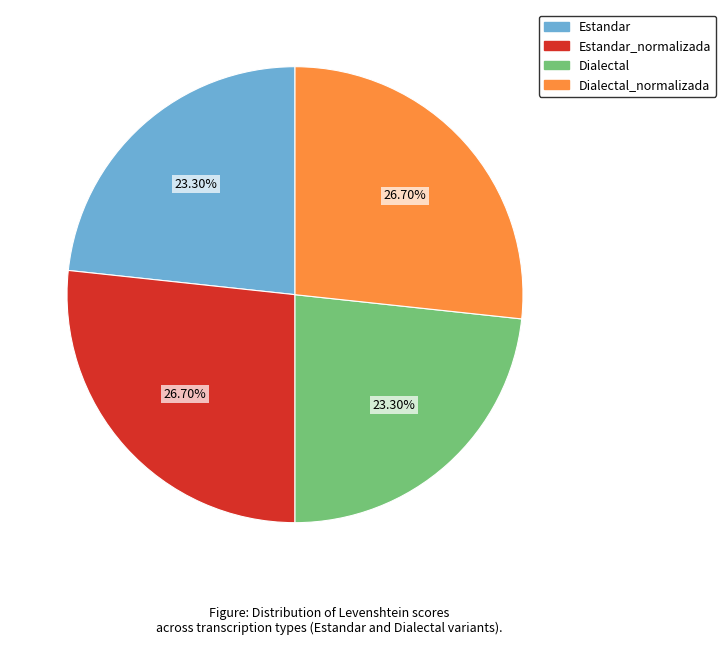

Approximately how many times larger is the value at Estandar compared to Dialectal_normalizada?

0.9